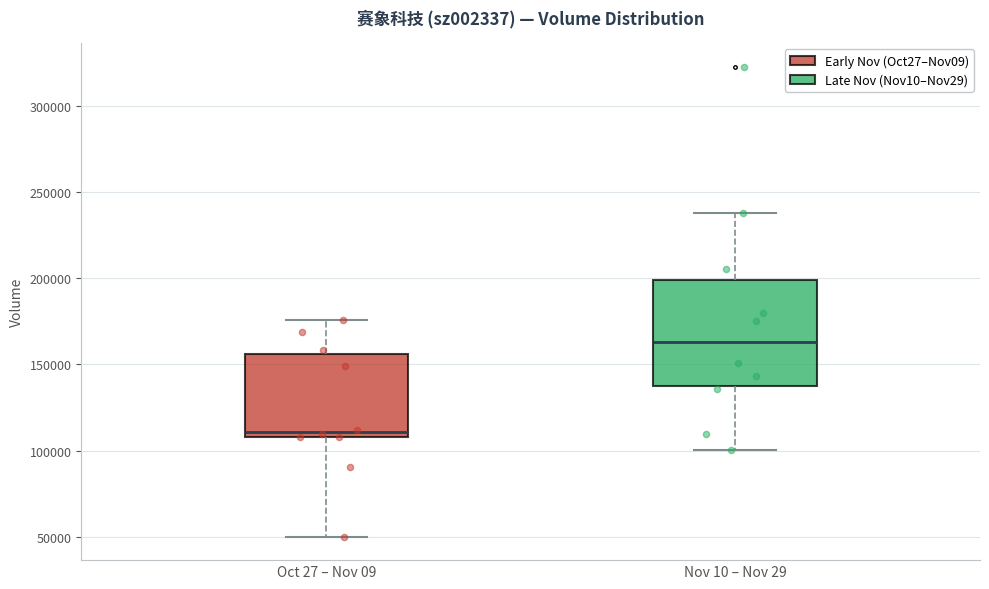

Reading left to right, read every box against the y-axis: the position of its median line, the range the box covers, and the ends of its whiskers. The values are not printed on the chart, so give them approximately, as read against the axis.

Oct 27 – Nov 09: median 110000 (just above the box's lower edge), box 110000 to 155000, whiskers 50000 to 175000
Nov 10 – Nov 29: median 165000, box 140000 to 200000, whiskers 100000 to 240000